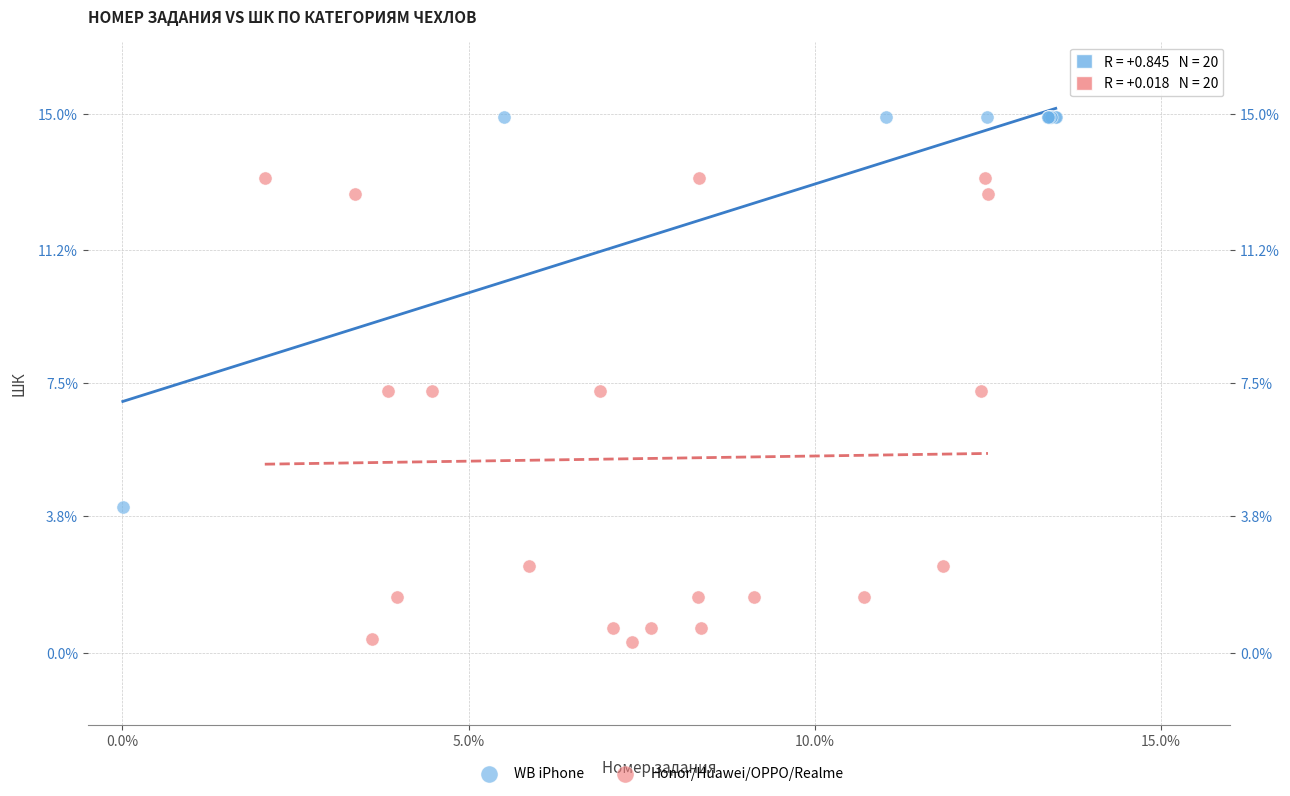

Which series has the largest Y range (max minus min)?

Honor/Huawei/OPPO/Realme